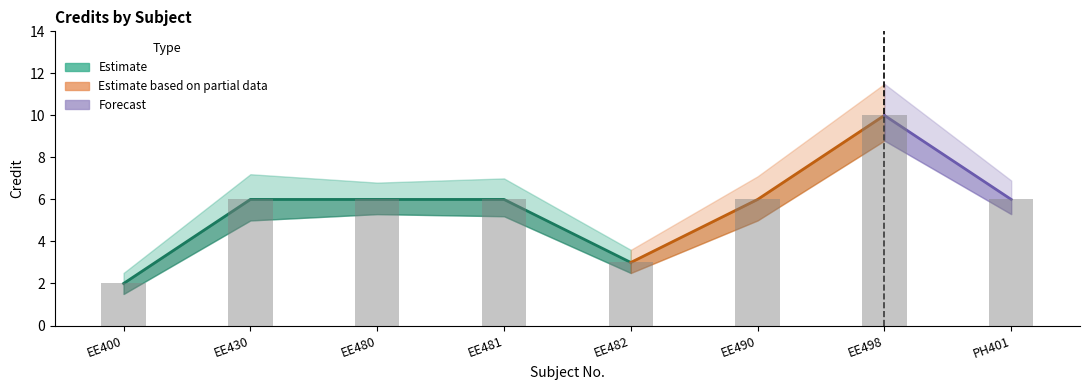

What is the average value?

6